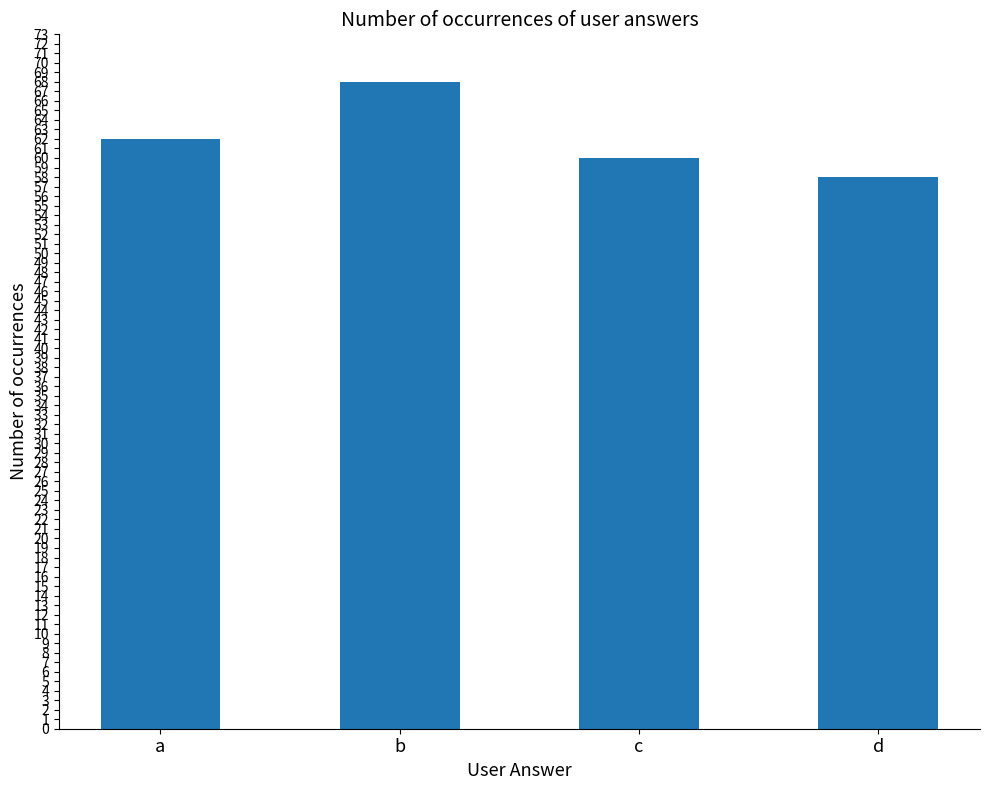

What is the value of the 2nd bar from the left?

68